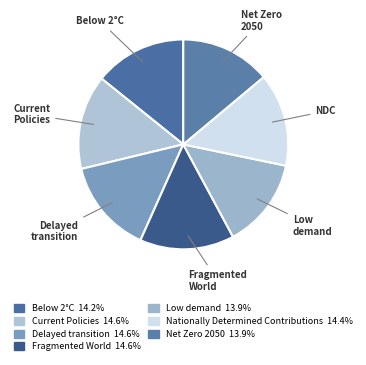

How many segments does this pie chart have?

7